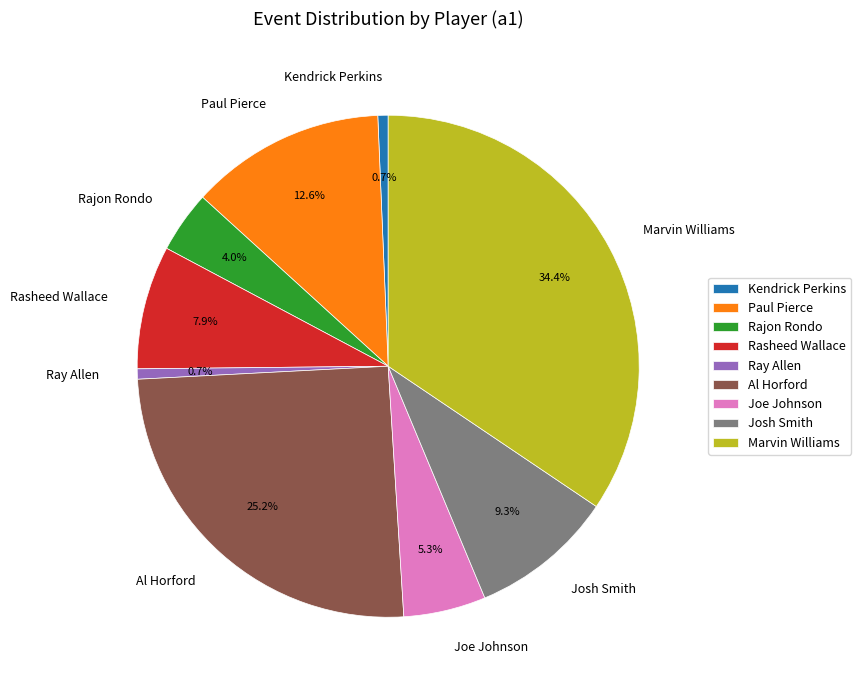

Is the sum of Ray Allen and Marvin Williams greater than half?

No